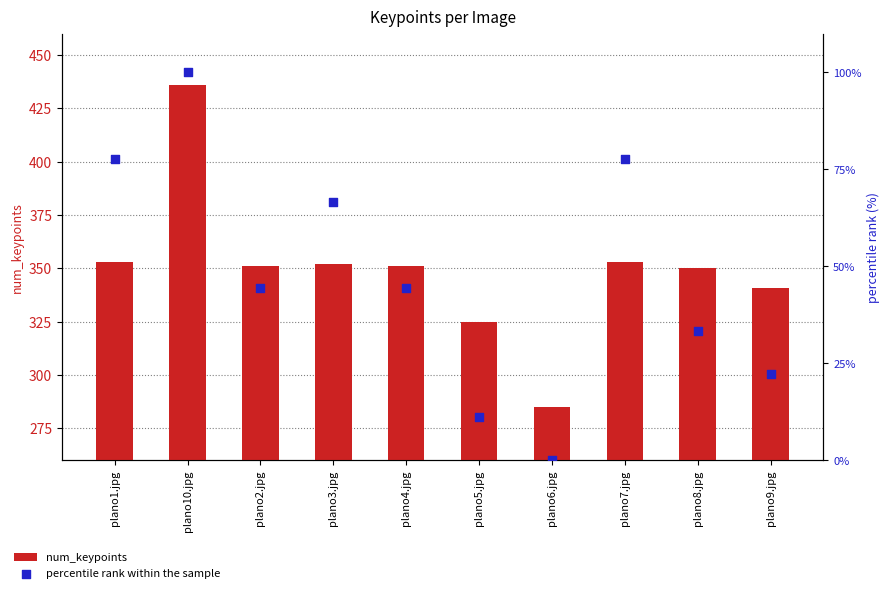

Which series has the largest total across all categories?

num_keypoints